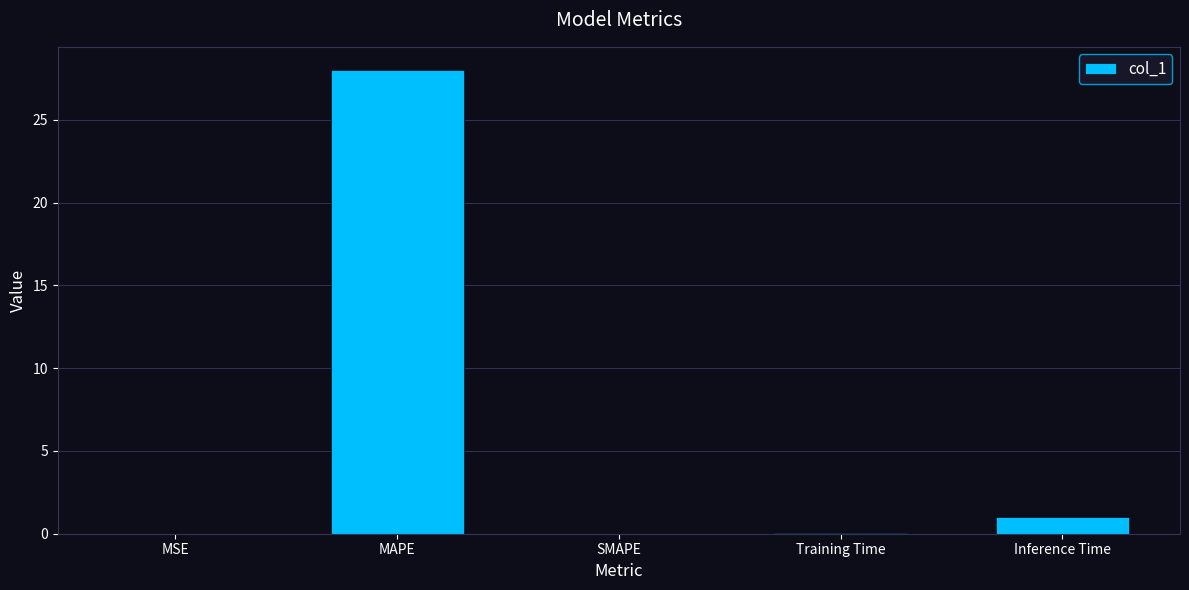

How many data points does each series have?

5